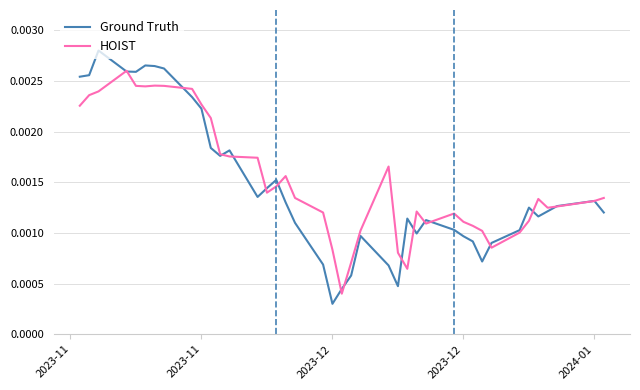

List the series in order of their peak value, highest first.

Ground Truth, HOIST